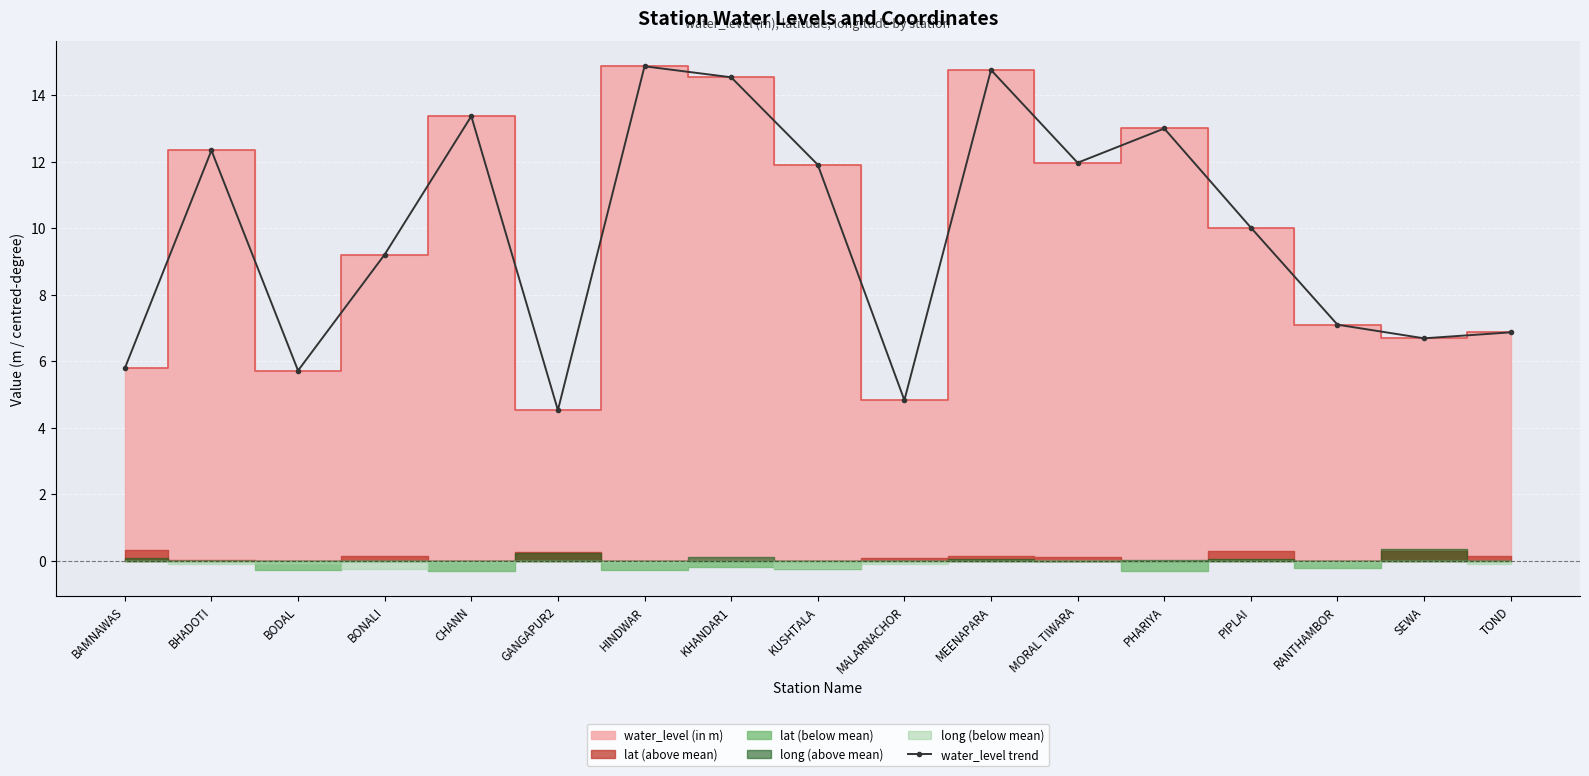

Between PIPLAI and BODAL, which is larger?

PIPLAI